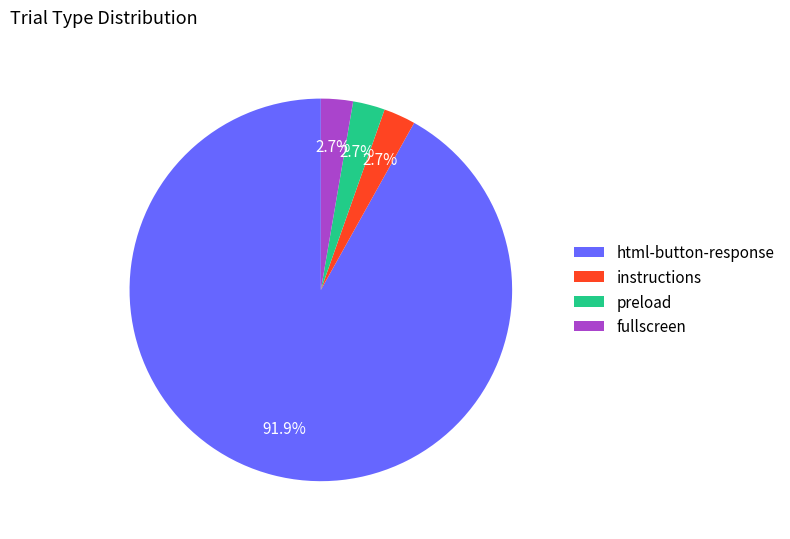

To the nearest percent, what is the average slice percentage?

25%